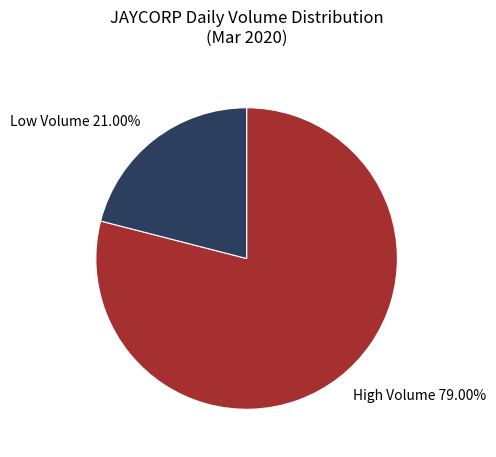

Rank the categories by value from lowest to highest.

Low Volume, High Volume